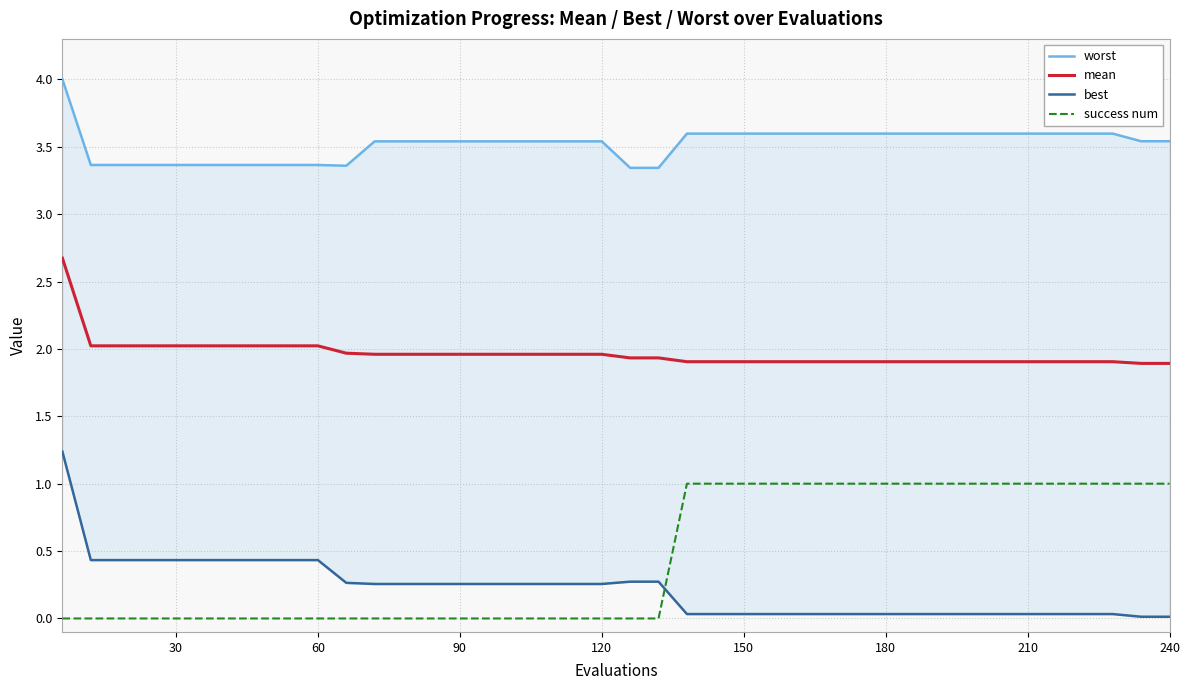

What is the lowest value of the mean series?

1.9